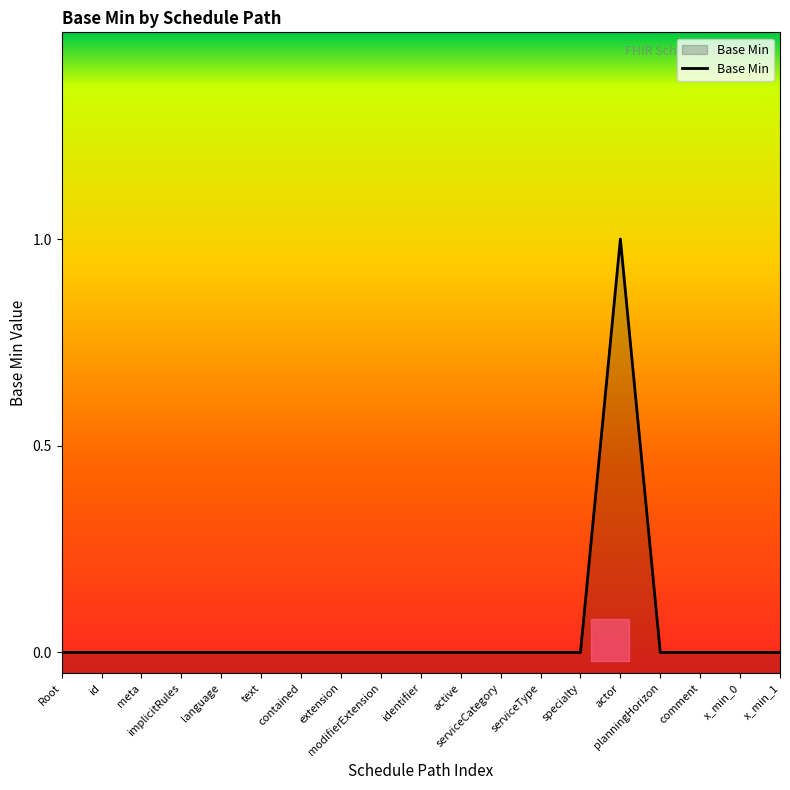

Reading left to right, what are all the values shown in this chart?

Root=0	id=0	meta=0	implicitRules=0	language=0	text=0	contained=0	extension=0	modifierExtension=0	identifier=0	active=0	serviceCategory=0	serviceType=0	specialty=0	actor=1	planningHorizon=0	comment=0	x_min_0=0	x_min_1=0